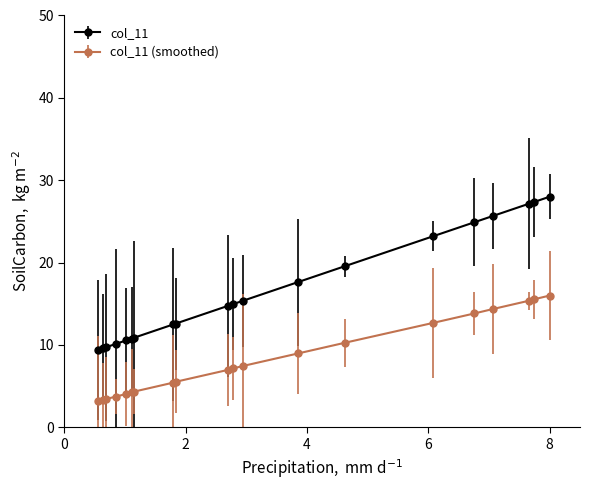

List the series in order of their overall mean, highest first.

col_11, col_11 (smoothed)